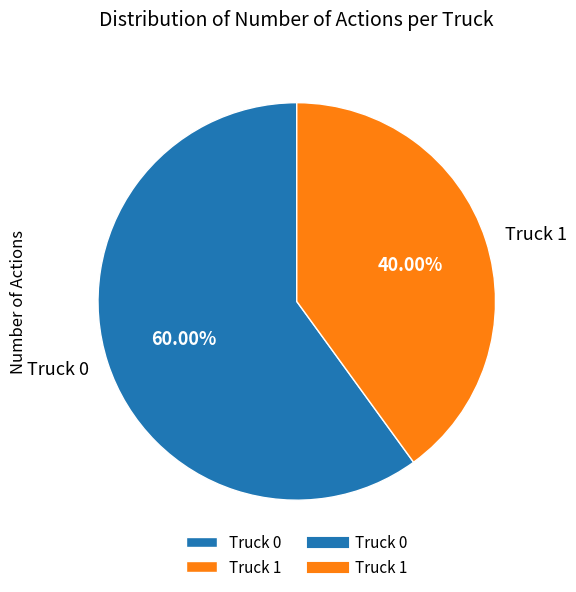

Do Truck 1 and Truck 0 together represent more than half of the pie?

Yes